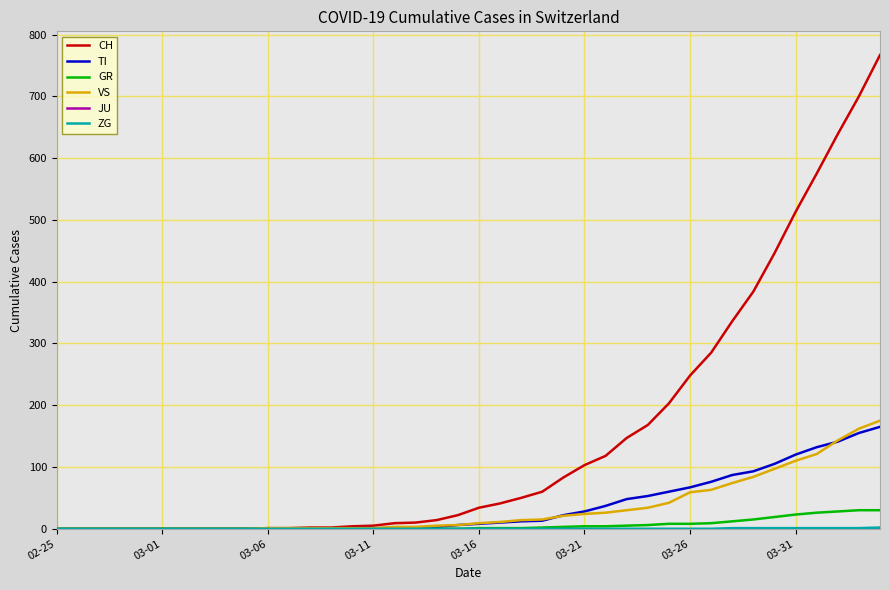

Which series has the widest spread of values?

CH